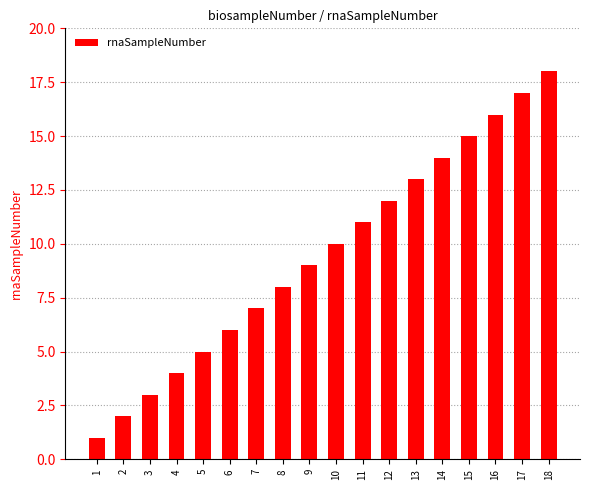

What is the smallest value displayed?

1